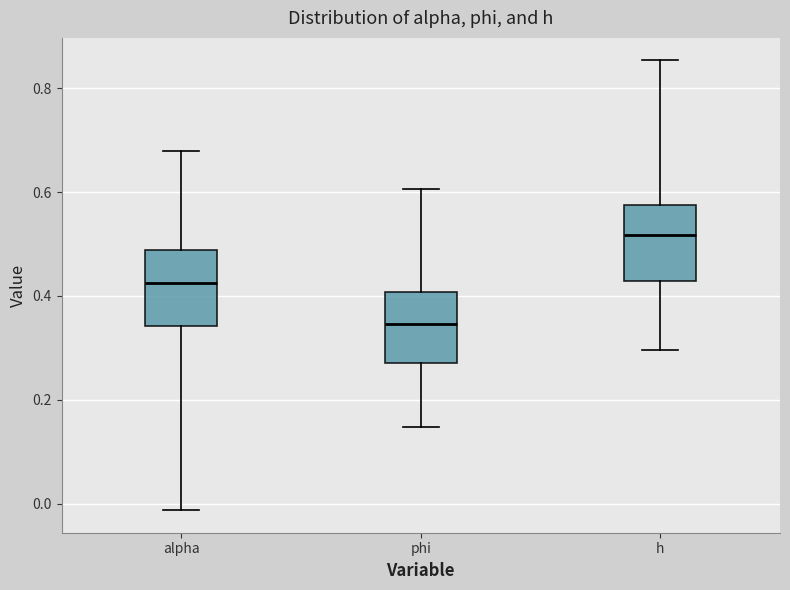

Reading left to right, transcribe this box plot: for each box, give where its median line is, the range the box spans, and where its two whiskers end, as read against the y-axis. The values are not printed on the chart, so give them approximately, as read against the axis.

alpha: median 0.42, box 0.34 to 0.48, whiskers -0.02 to 0.68
phi: median 0.34, box 0.28 to 0.40, whiskers 0.14 to 0.60
h: median 0.52, box 0.42 to 0.58, whiskers 0.30 to 0.86